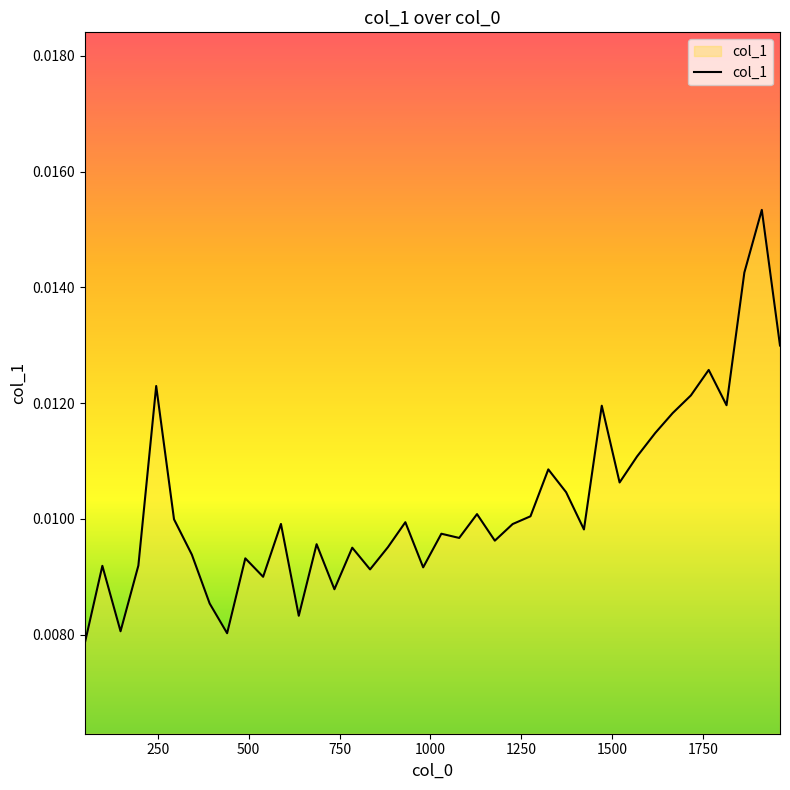

Is this an area chart (filled region under the line)?

Yes